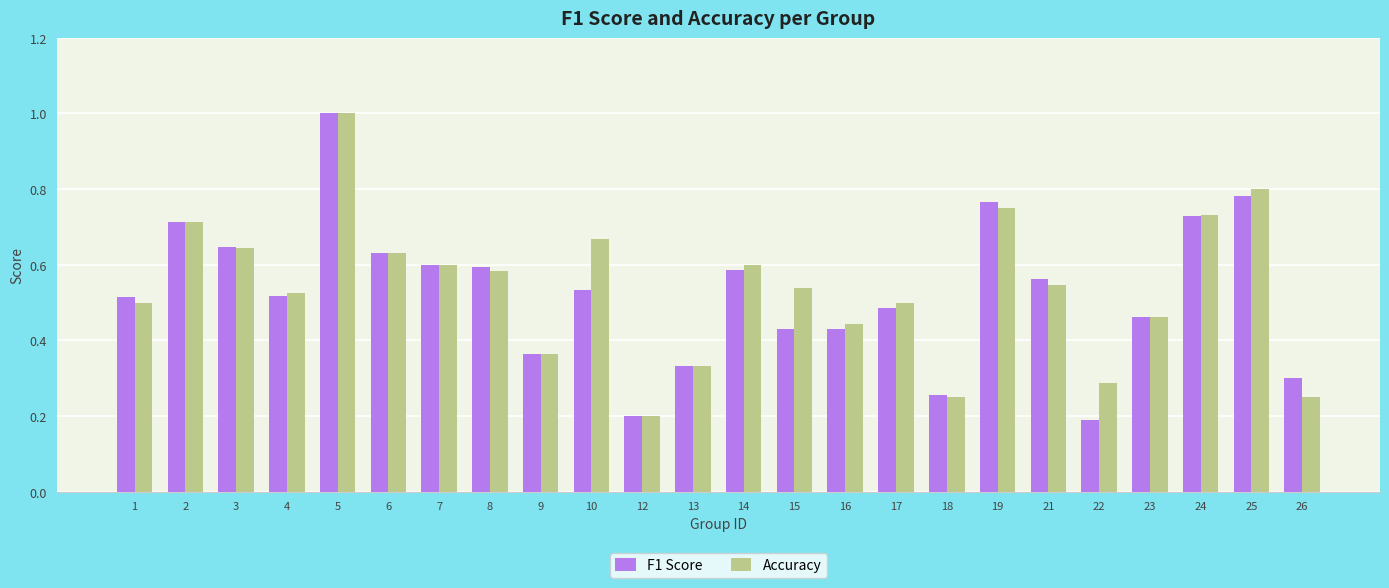

At which label does Accuracy reach its minimum?

12